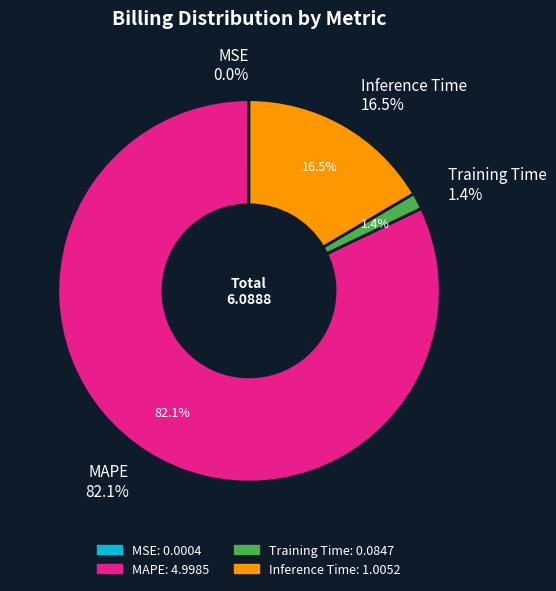

Which has a higher value, Inference Time or MSE?

Inference Time